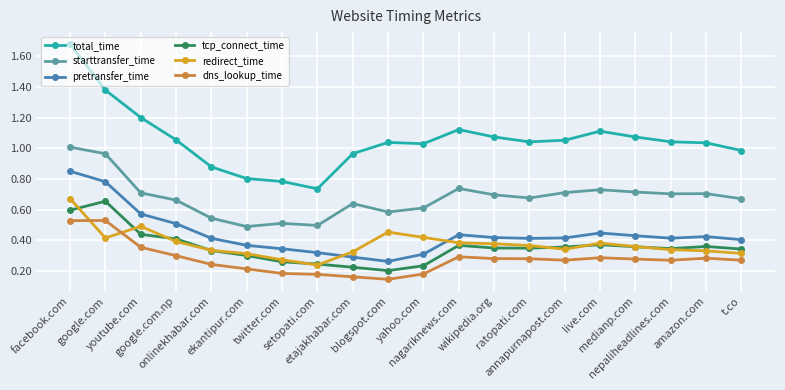

Which series has the largest total across all categories?

total_time